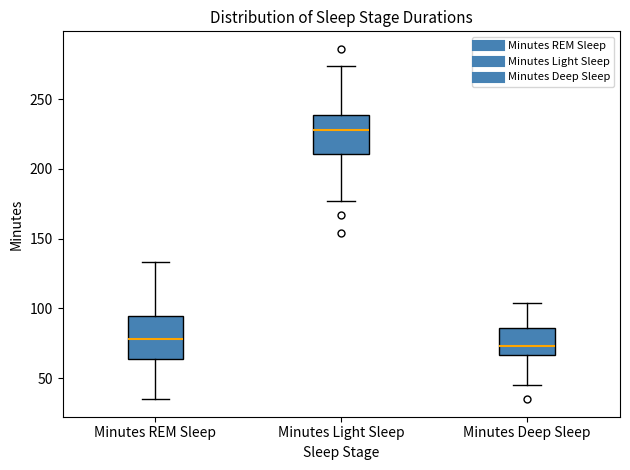

Reading left to right, read every box against the y-axis: the position of its median line, the range the box covers, and the ends of its whiskers. The values are not printed on the chart, so give them approximately, as read against the axis.

Minutes REM Sleep: median 80, box 65 to 95, whiskers 35 to 135
Minutes Light Sleep: median 230, box 210 to 240, whiskers 175 to 275
Minutes Deep Sleep: median 75, box 65 to 85, whiskers 45 to 105